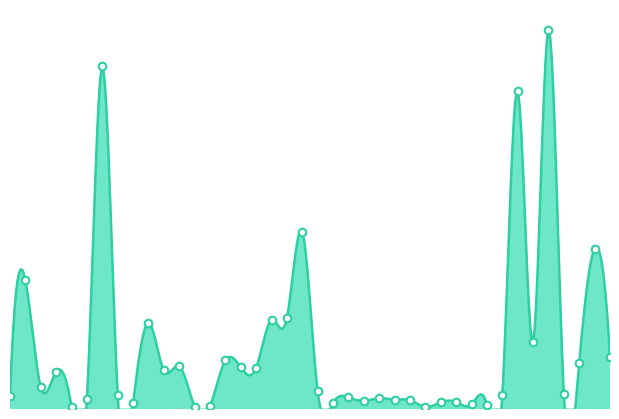

What is the change in value from 24 to 33?

+39